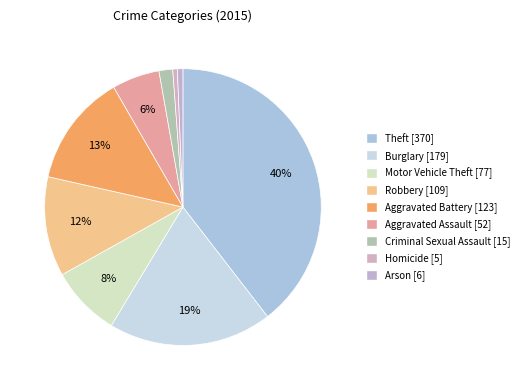

Rank the categories by value from highest to lowest.

Theft, Burglary, Aggravated Battery, Robbery, Motor Vehicle Theft, Aggravated Assault, Criminal Sexual Assault, Arson, Homicide